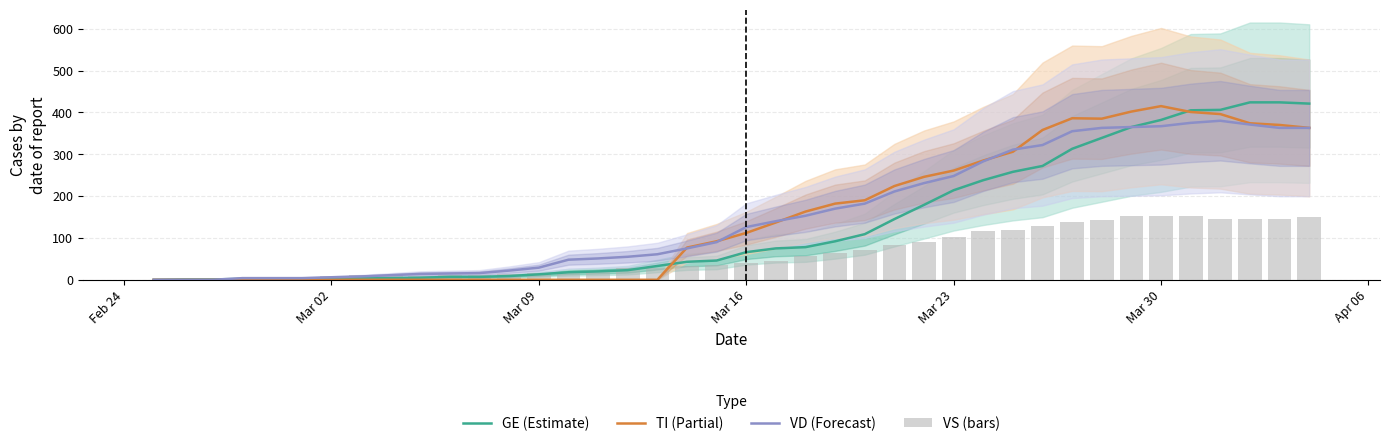

The value of GE (Estimate) at Mar 16 is 99. True or false?

False